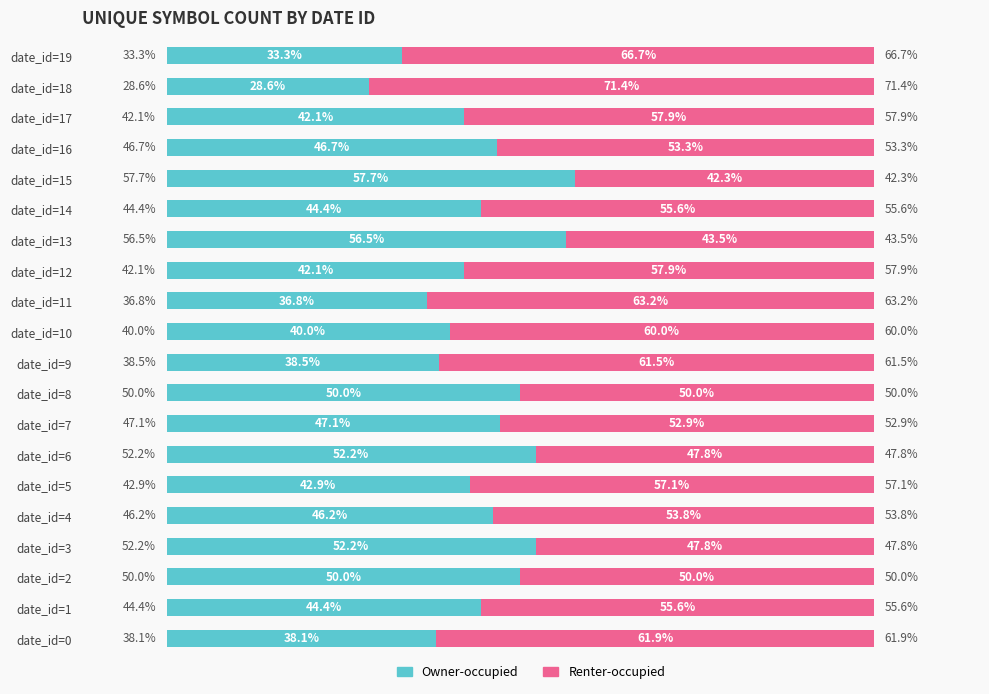

At which label does Owner-occupied reach its peak?

date_id=15